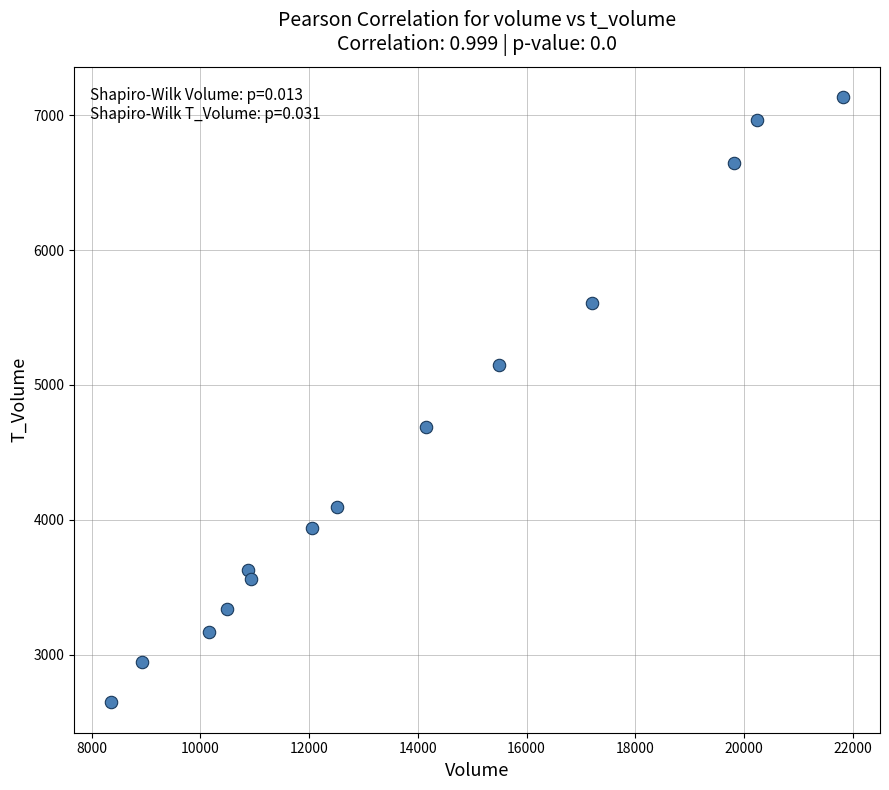

What Y value in the scatter plot is closest to 4890?

4690